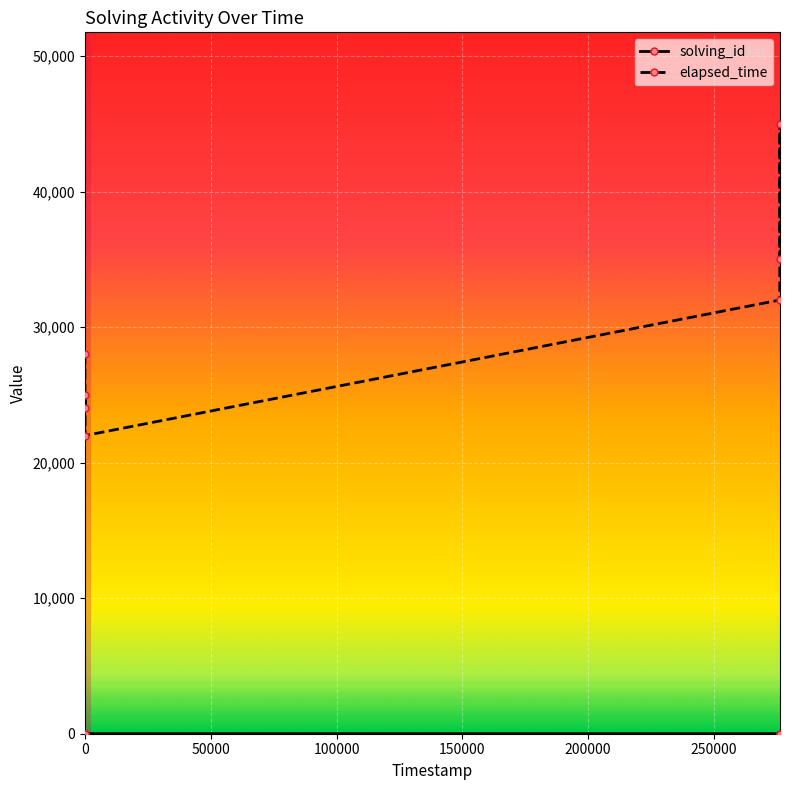

What is the difference between the maximum and minimum values in the elapsed_time series?

23000